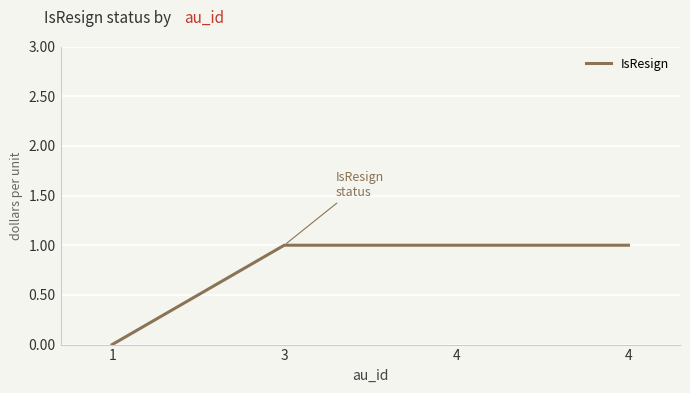

List the labels in order of value, largest first.

3, 4, 4, 1